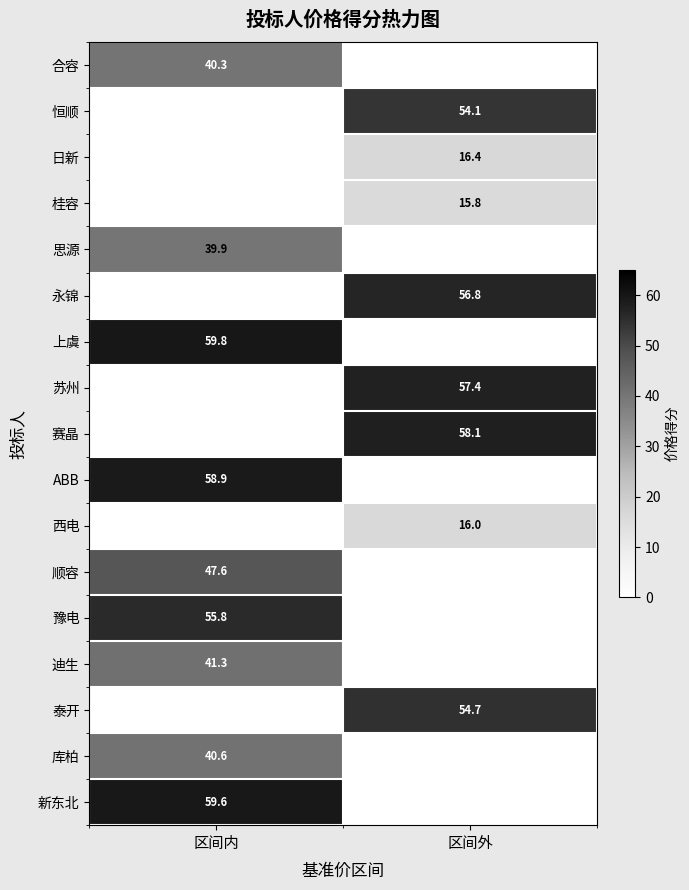

Which has a higher value, 区间外 or 区间内?

区间内